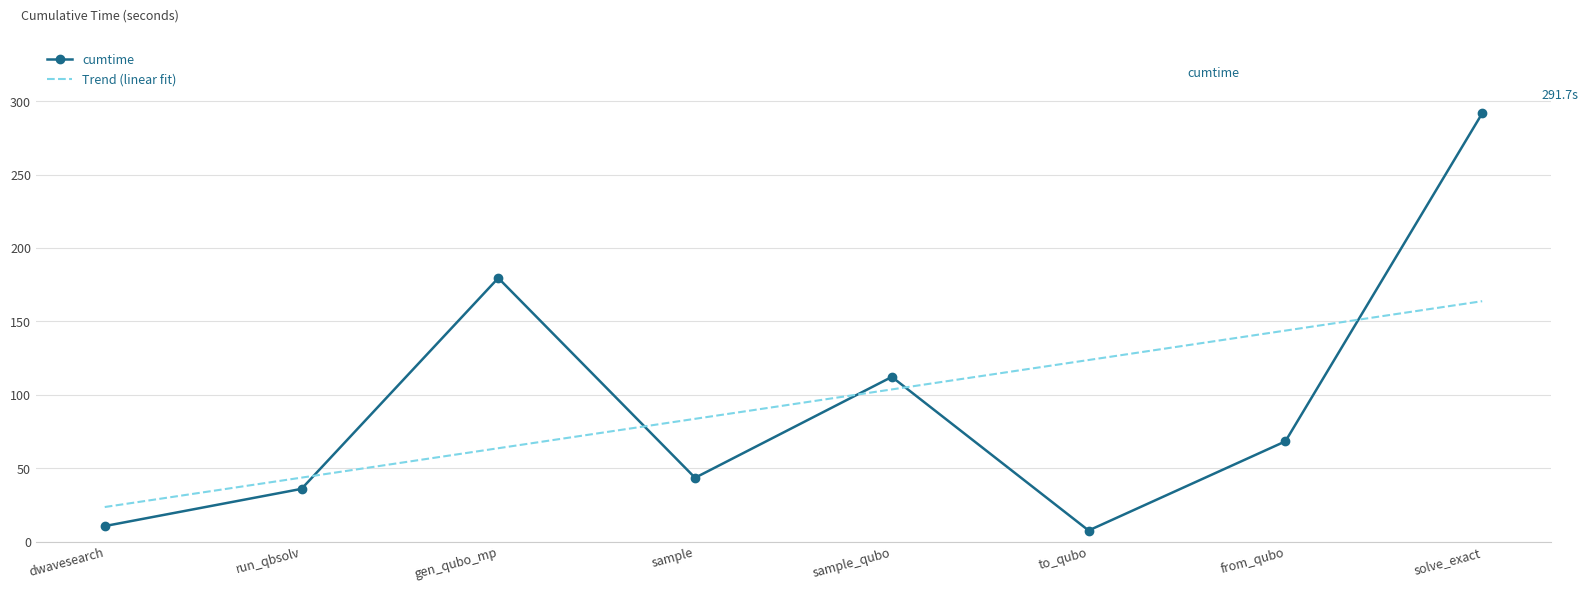

What is the minimum value shown in the chart?

7.5